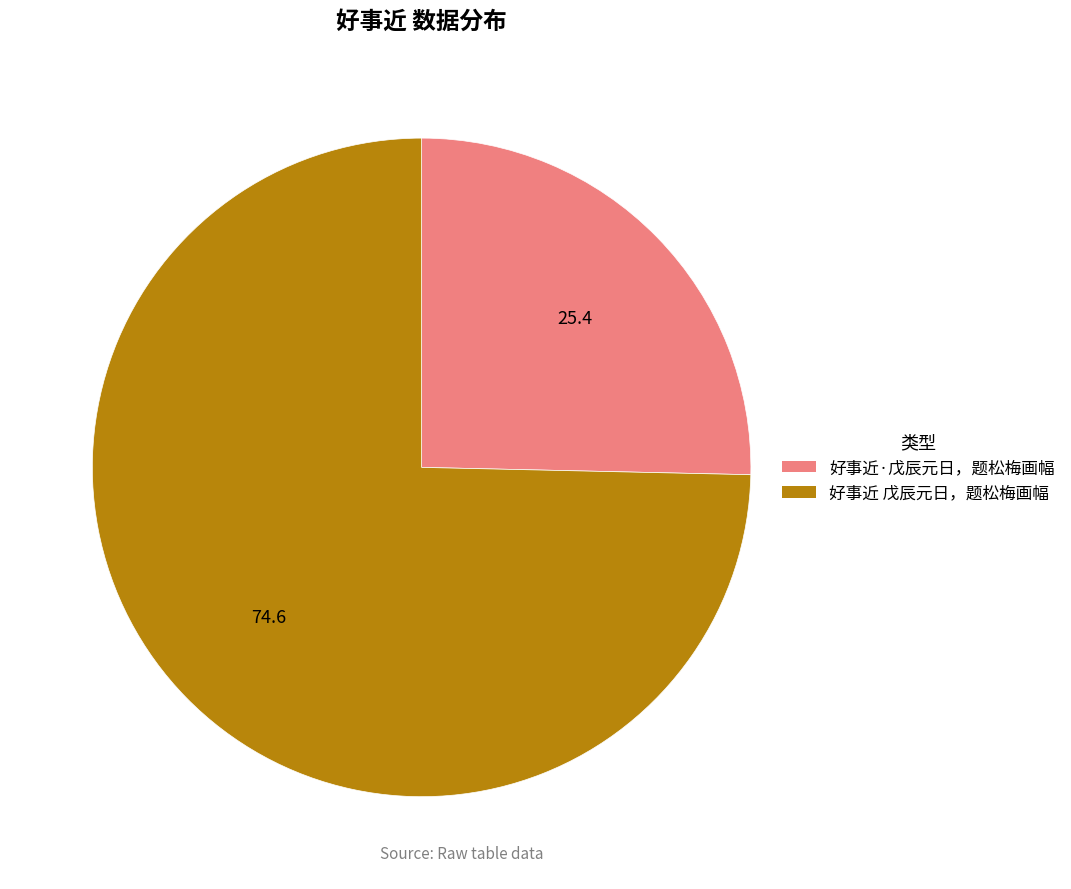

Which slice represents more than half of the pie?

好事近 戊辰元日，题松梅画幅